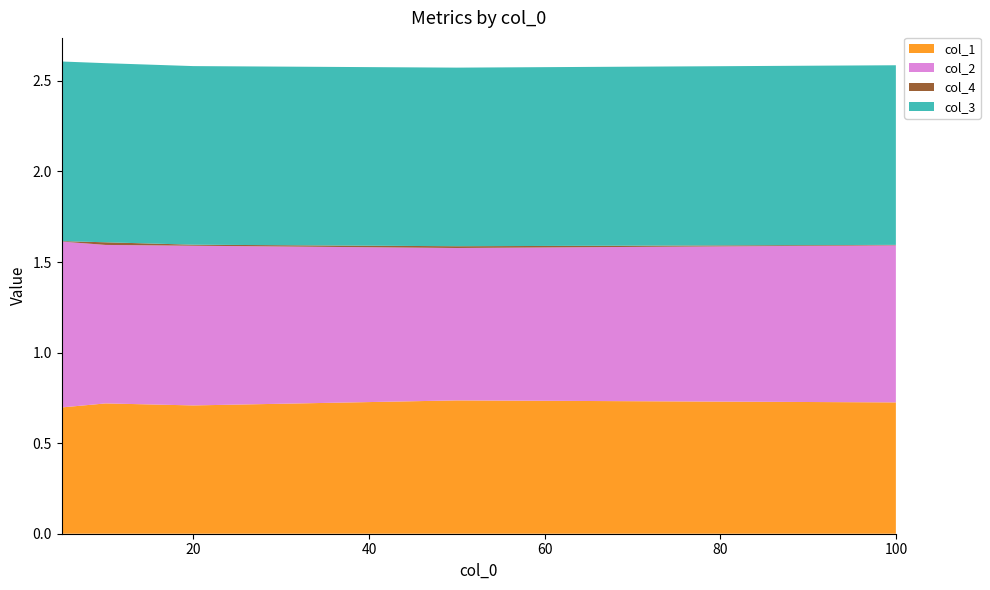

Reading left to right, what are all the values shown in this chart?

col_1: 0.7	0.7	0.7	0.7	0.7
col_2: 0.9	0.9	0.9	0.8	0.9
col_4: 0.0	0.0	0.0	0.0	0.0
col_3: 1.0	1.0	1.0	1.0	1.0